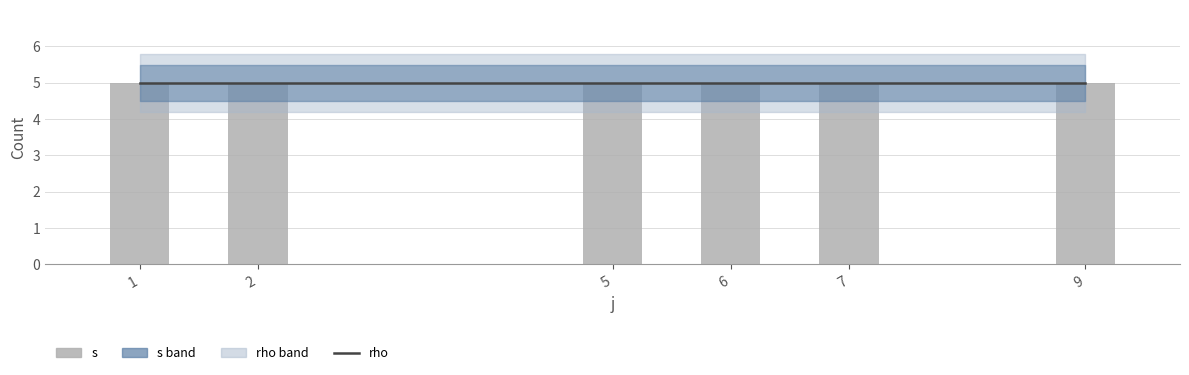

How many data points does each series have?

6